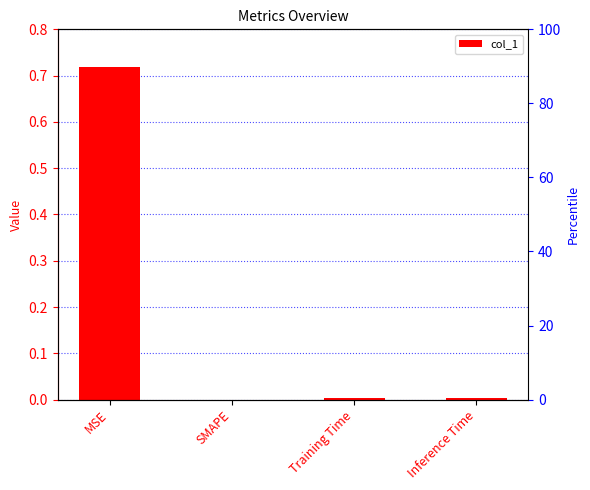

How many bars are there in total?

4